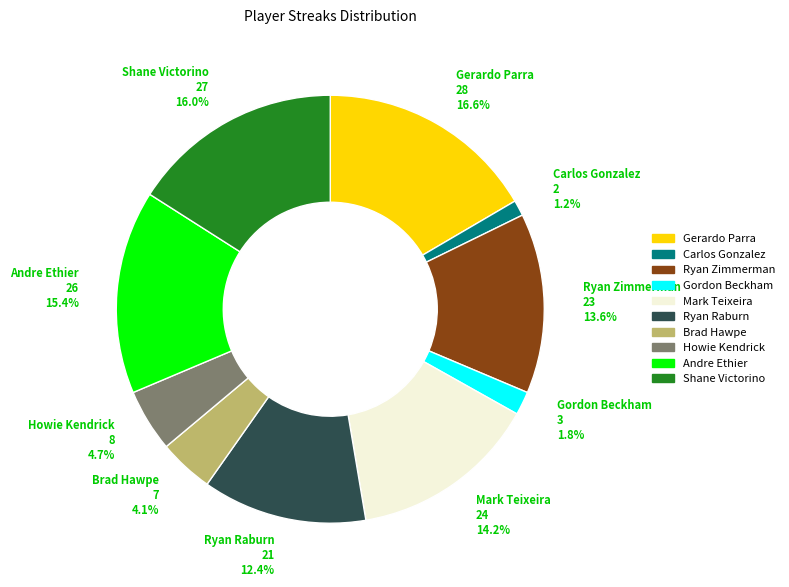

Approximately how many times larger is the value at Brad Hawpe compared to Shane Victorino?

0.3